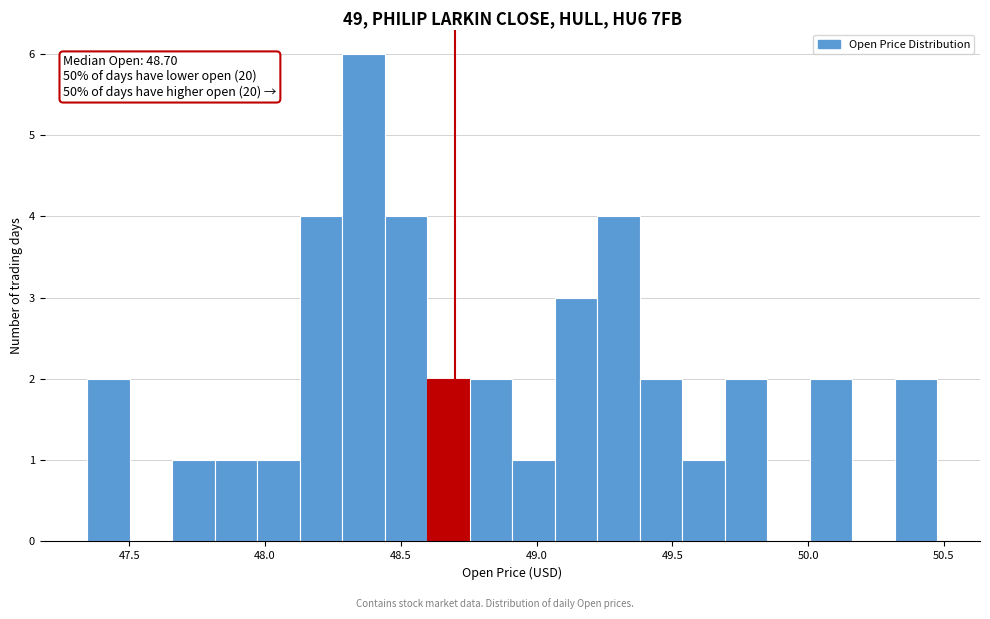

Read against the x-axis, roughly where is the centre of the tallest bar?

48.35